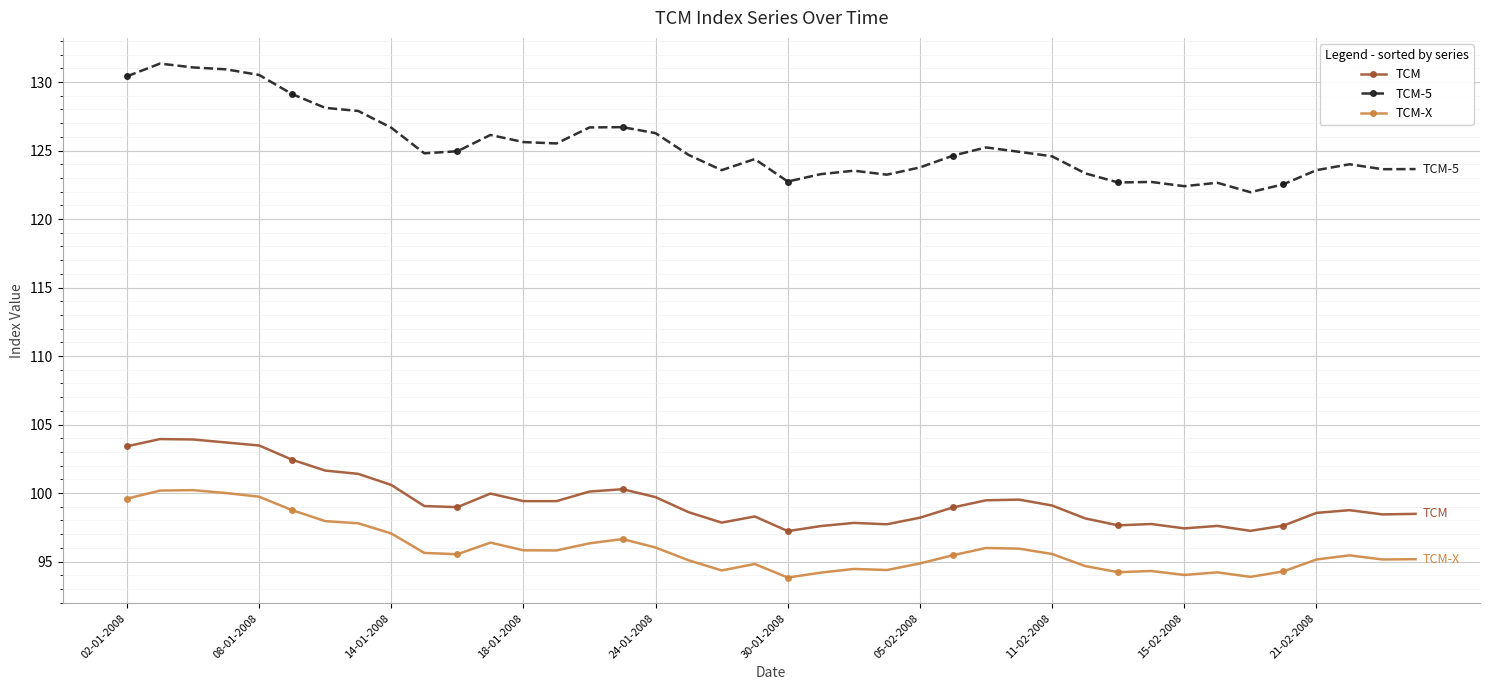

Rank the series by their maximum value, from highest to lowest.

TCM-5, TCM, TCM-X